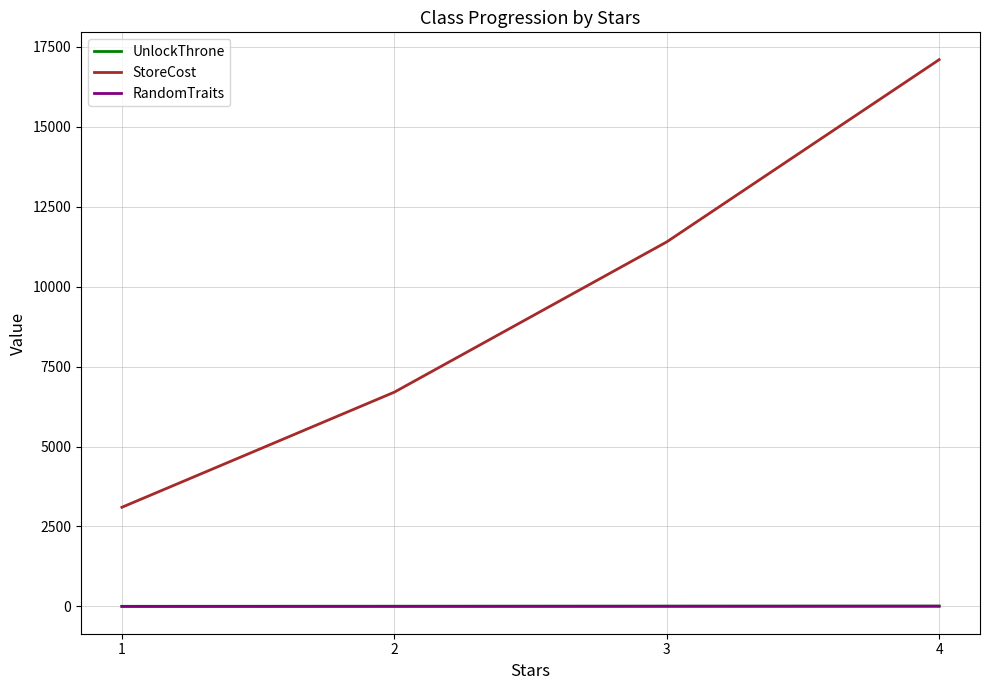

True or false: StoreCost and RandomTraits cross at least once.

False